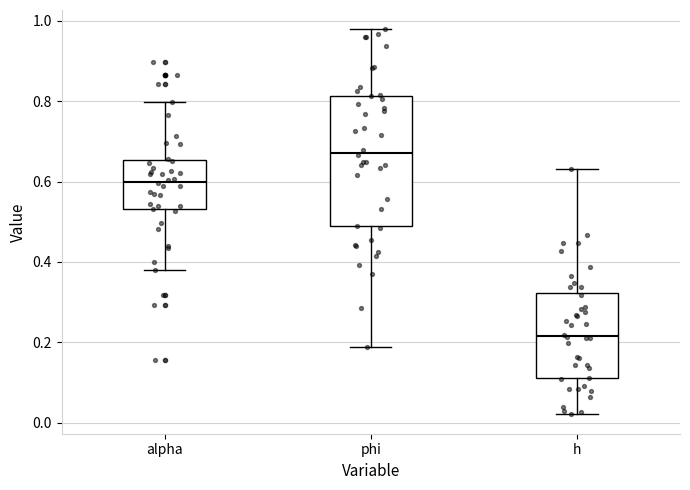

Reading left to right, transcribe this box plot: for each box, give where its median line is, the range the box spans, and where its two whiskers end, as read against the y-axis. The values are not printed on the chart, so give them approximately, as read against the axis.

alpha: median 0.60, box 0.54 to 0.66, whiskers 0.38 to 0.80
phi: median 0.68, box 0.48 to 0.82, whiskers 0.18 to 0.98
h: median 0.22, box 0.12 to 0.32, whiskers 0.02 to 0.64